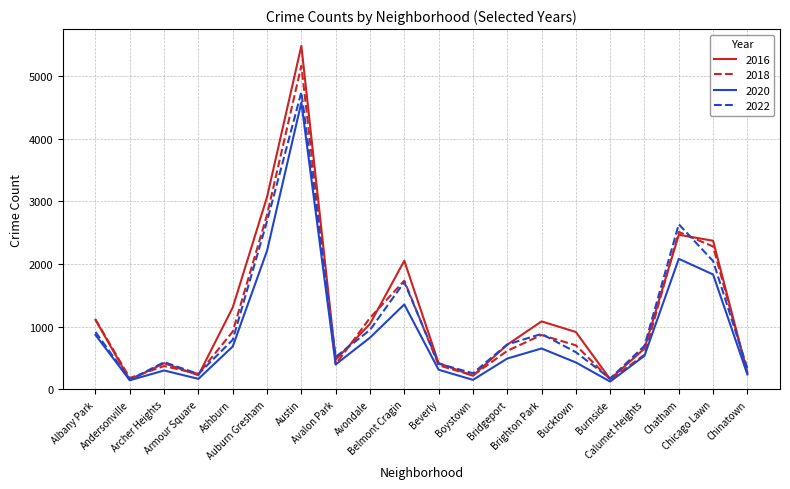

The value of 2020 at Brighton Park is 654. True or false?

True